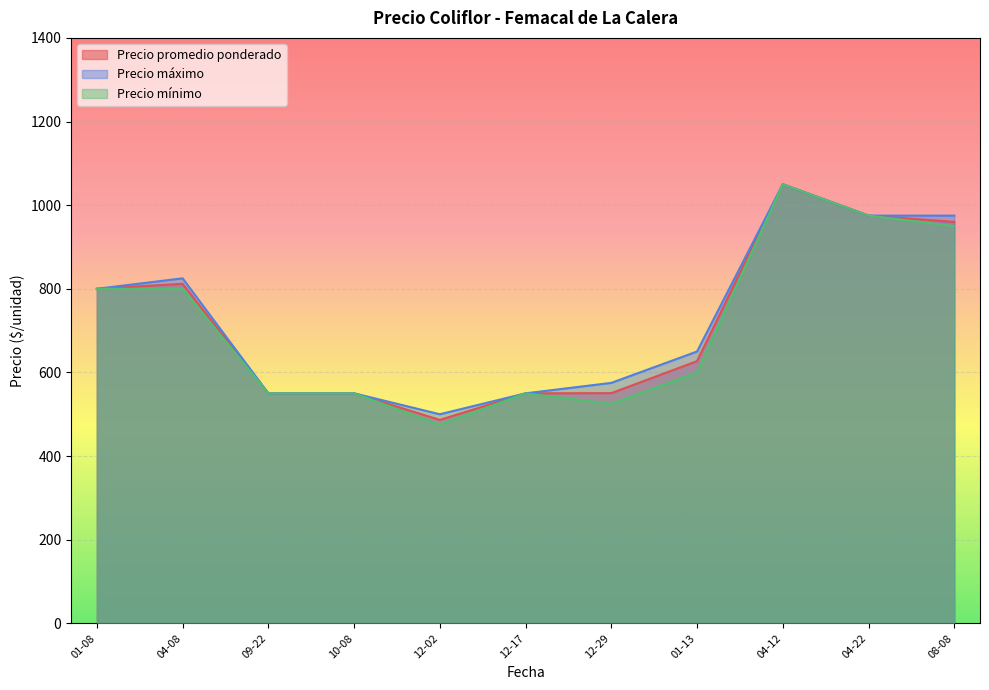

At which label is Precio máximo closest to 775?

01-08